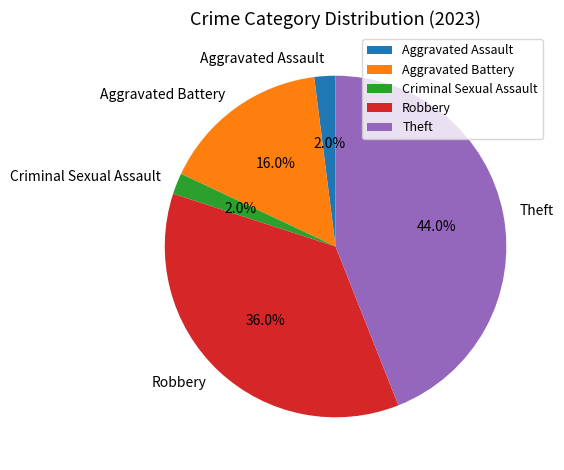

Do Aggravated Assault and Theft together represent more than half of the pie?

No